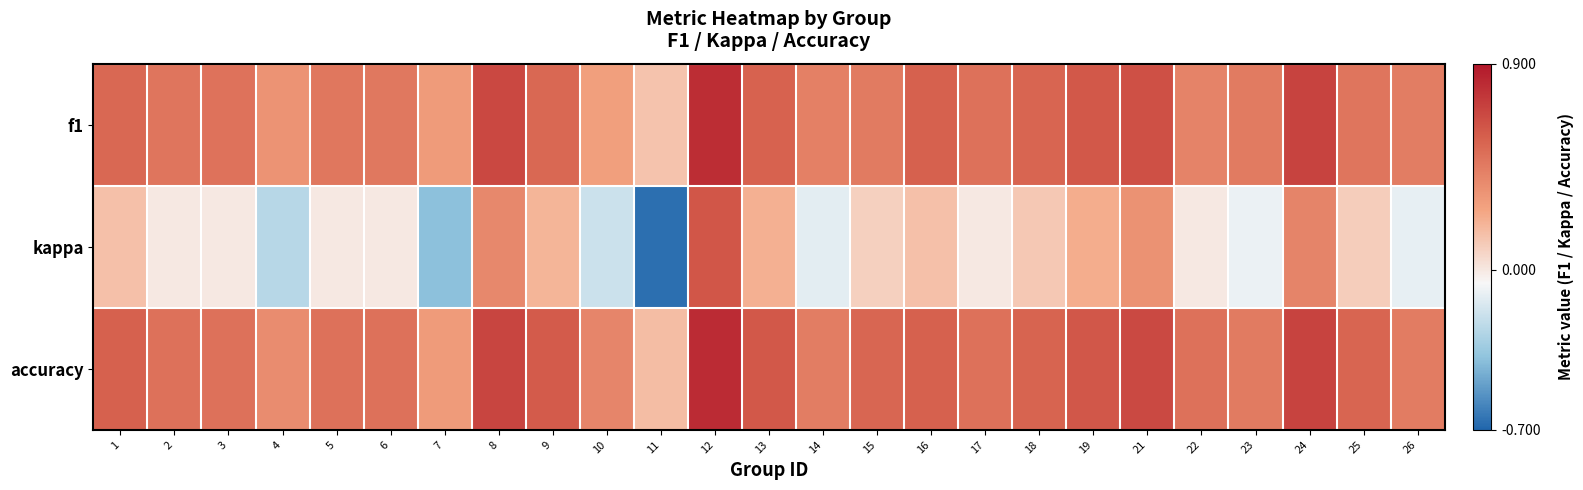

At which category is the sum across all series the highest?

12